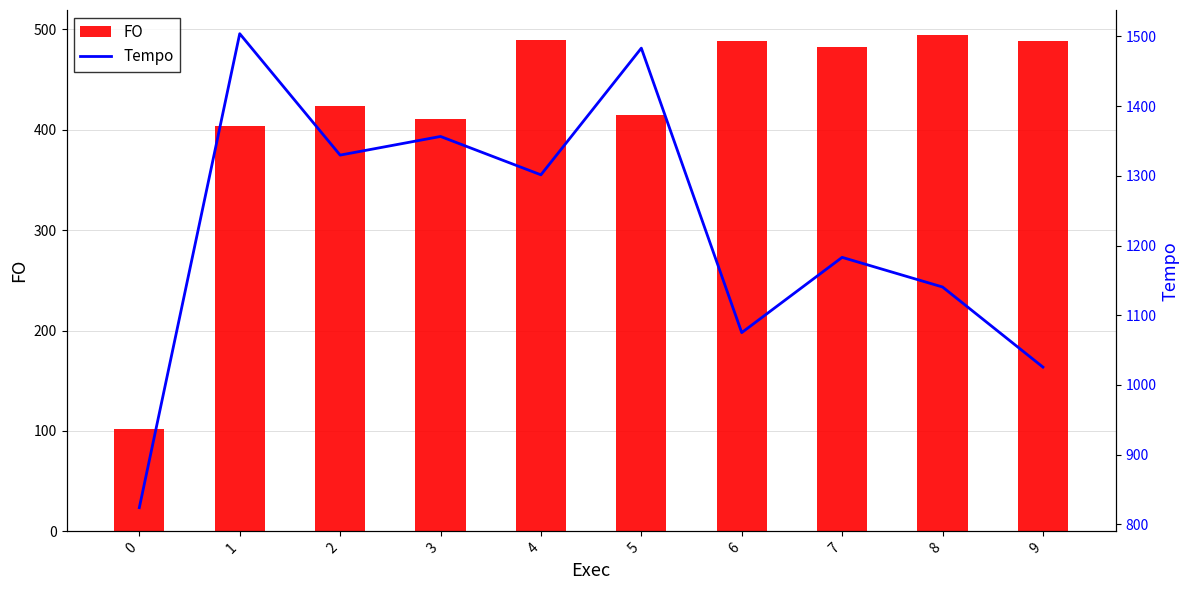

The value of Tempo at 6 is 1427.8. True or false?

False